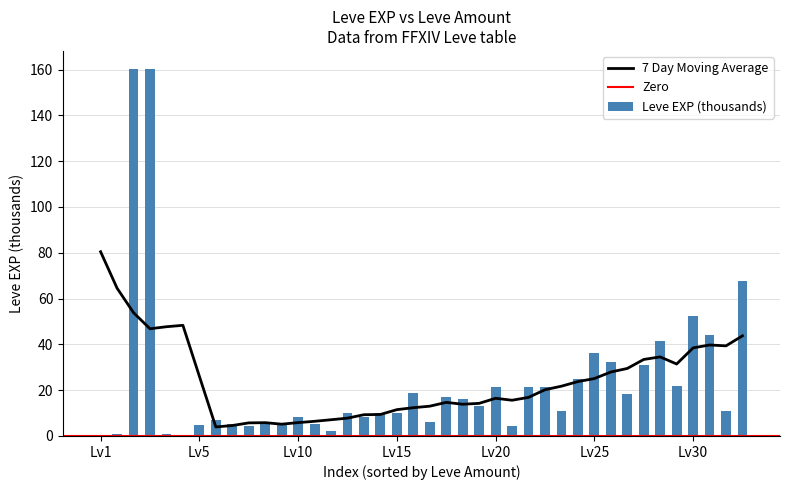

Reading right to left, list all the values displayed in this chart.

67.7	10.7	44.2	52.2	21.8	41.6	30.8	18.5	32.5	36.4	24.7	11.0	21.6	21.6	4.4	21.6	13.0	16.0	16.9	6.1	18.9	10.1	10.0	8.4	10.0	2.2	5.3	8.4	5.2	5.2	4.4	5.2	6.8	4.7	0.4	0.9	160.1	160.1	0.9	0.6